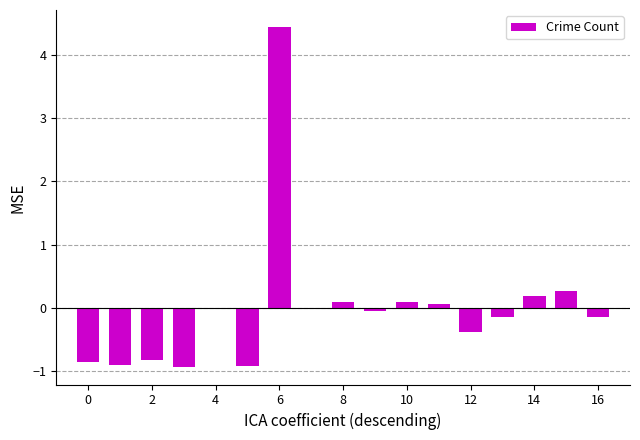

What is the greatest value displayed?

4.4